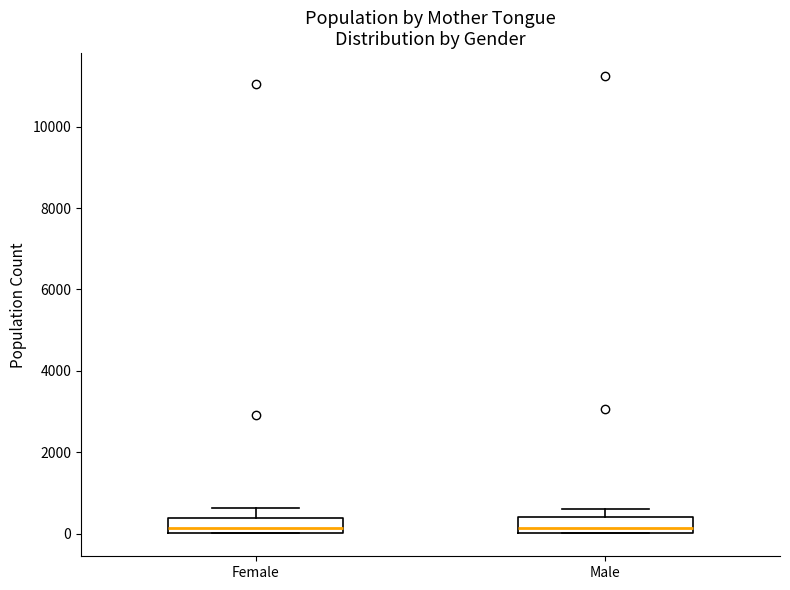

Where does the median line of the box for Female sit on the y-axis? The values are not printed on the chart, so give them approximately, as read against the axis.

200